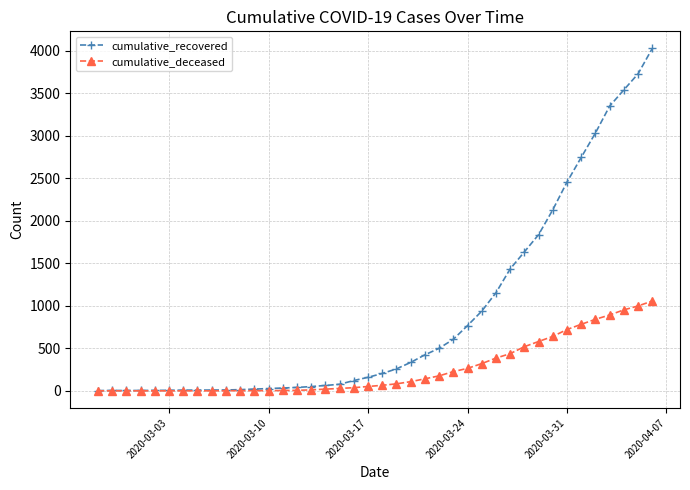

Does the chart display data point markers on the line(s)?

Yes